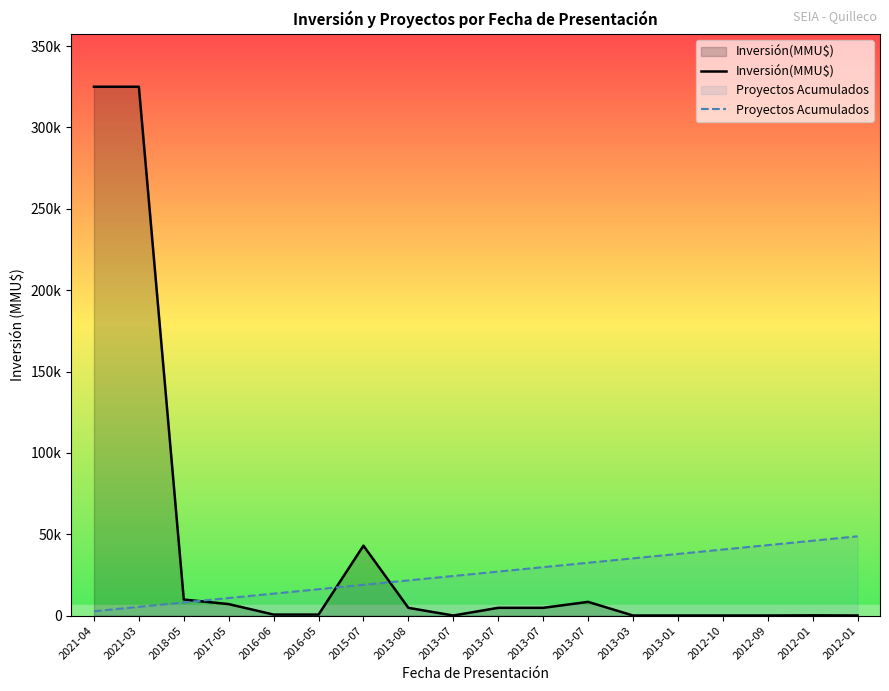

What is the value of the Proyectos Acumulados point at the 13th from the left?

35208.3